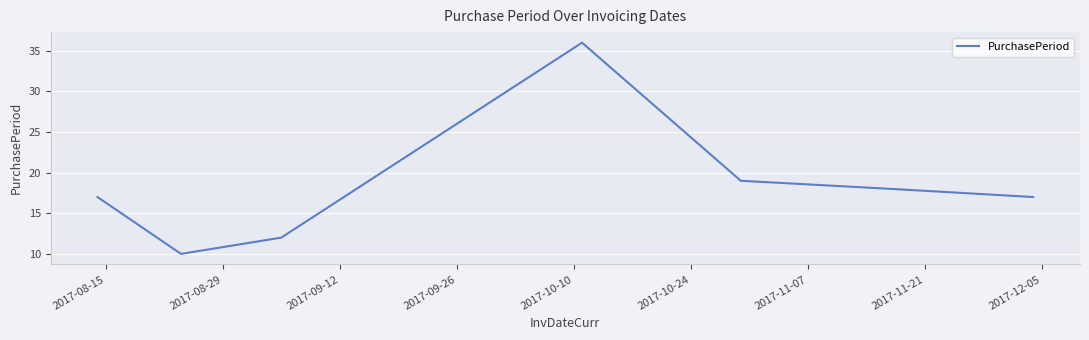

How many interior local peaks (higher than both neighbors) does the data have?

1